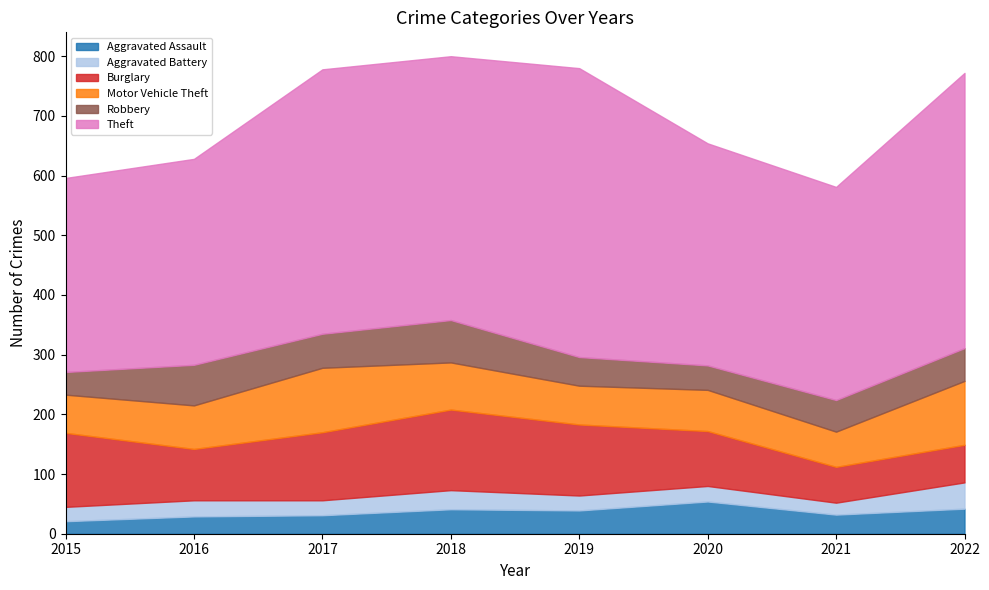

Reading left to right, transcribe all the data shown in this chart.

Aggravated Assault: 2015=21	2016=29	2017=31	2018=41	2019=39	2020=54	2021=32	2022=42
Aggravated Battery: 2015=24	2016=27	2017=25	2018=32	2019=25	2020=26	2021=20	2022=44
Burglary: 2015=124	2016=86	2017=114	2018=135	2019=119	2020=92	2021=60	2022=63
Motor Vehicle Theft: 2015=64	2016=73	2017=108	2018=79	2019=65	2020=69	2021=59	2022=107
Robbery: 2015=38	2016=68	2017=57	2018=71	2019=48	2020=41	2021=53	2022=55
Theft: 2015=325	2016=345	2017=443	2018=442	2019=484	2020=372	2021=357	2022=461